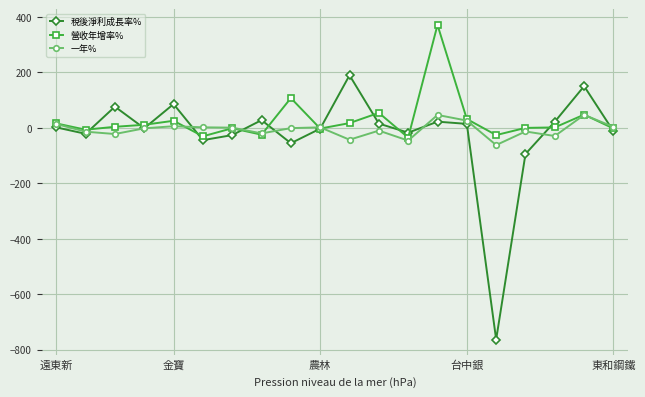

Which series ends up on top after the final intersection of 一年% and 稅後淨利成長率%?

一年%